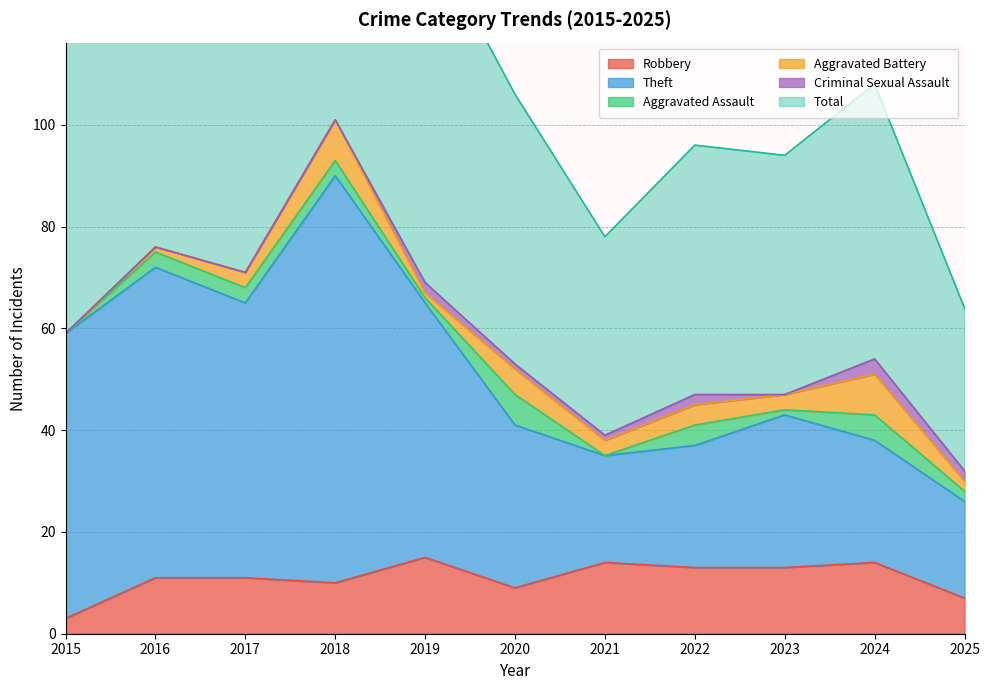

Where is the first local minimum for Total?

2017